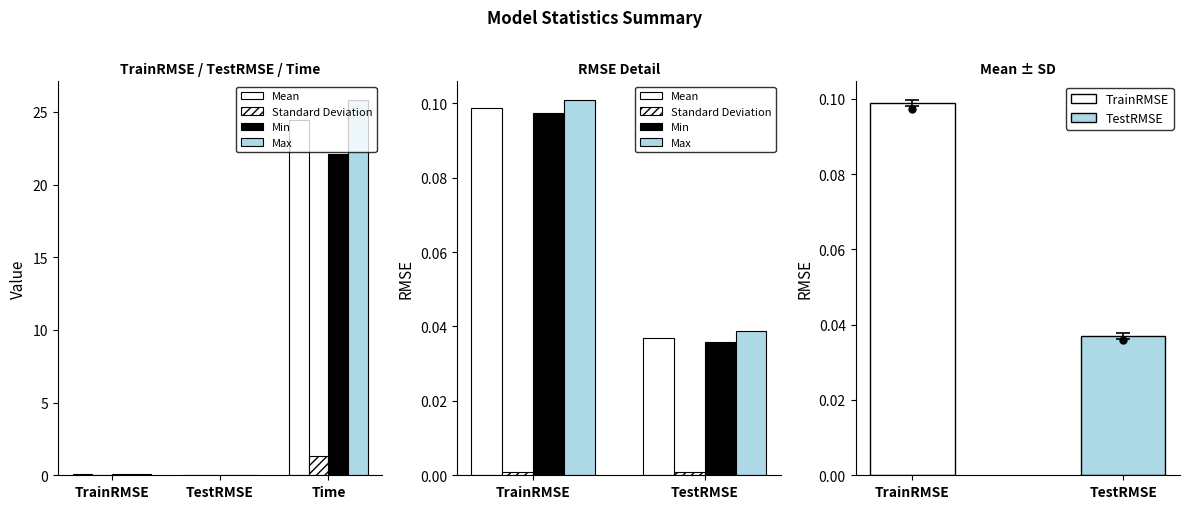

Rank the categories by Standard Deviation value from lowest to highest.

TestRMSE, TrainRMSE